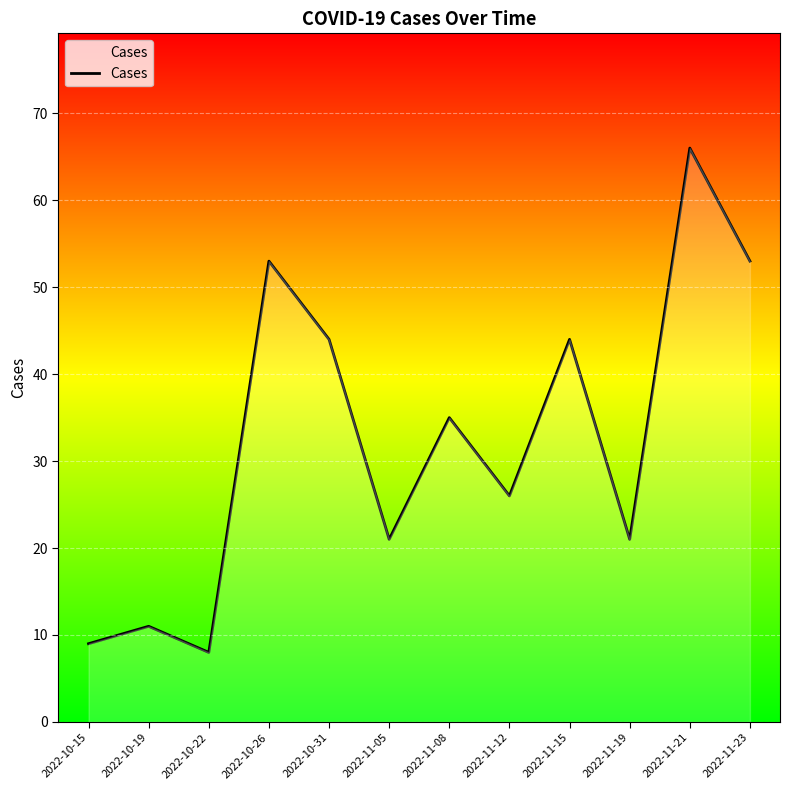

The chart shows a value of 21 at 2022-11-05. True or false?

True